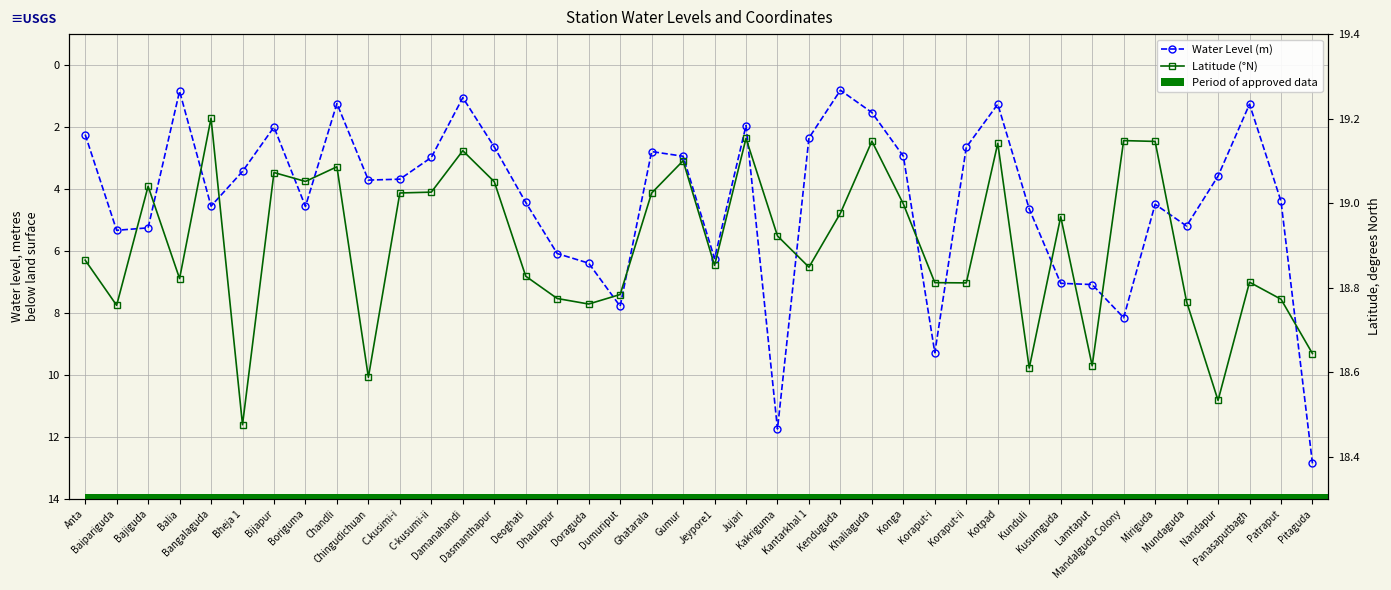

Reading left to right, extract all data points from this chart.

Water Level (m): 2.2	5.3	5.2	0.8	4.5	3.4	2.0	4.6	1.2	3.7	3.7	3.0	1.1	2.6	4.4	6.1	6.4	7.8	2.8	2.9	6.2	1.9	11.7	2.4	0.8	1.5	2.9	9.3	2.6	1.3	4.6	7.0	7.1	8.2	4.5	5.2	3.6	1.3	4.4	12.8
Latitude (°N): 18.9	18.8	19.0	18.8	19.2	18.5	19.1	19.1	19.1	18.6	19.0	19.0	19.1	19.1	18.8	18.8	18.8	18.8	19.0	19.1	18.9	19.2	18.9	18.8	19.0	19.1	19.0	18.8	18.8	19.1	18.6	19.0	18.6	19.1	19.1	18.8	18.5	18.8	18.8	18.6